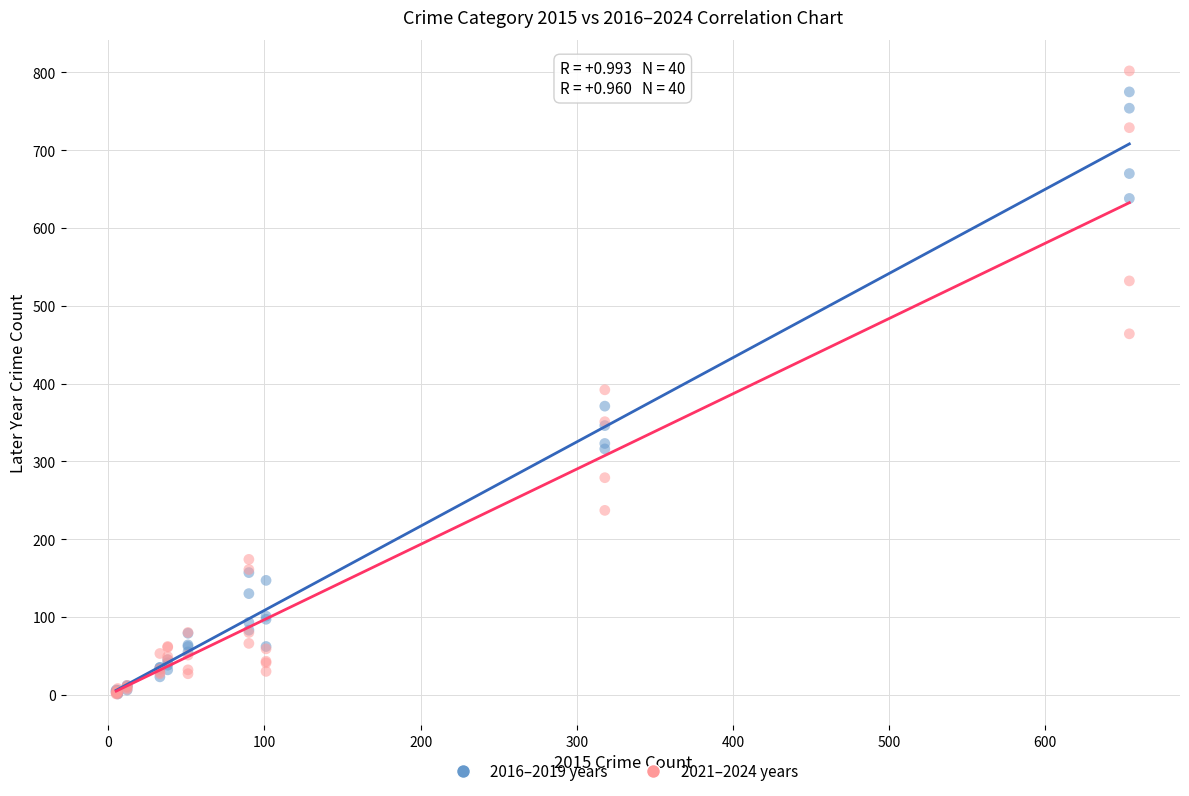

Across all series, what Y value is closest to 401?

392